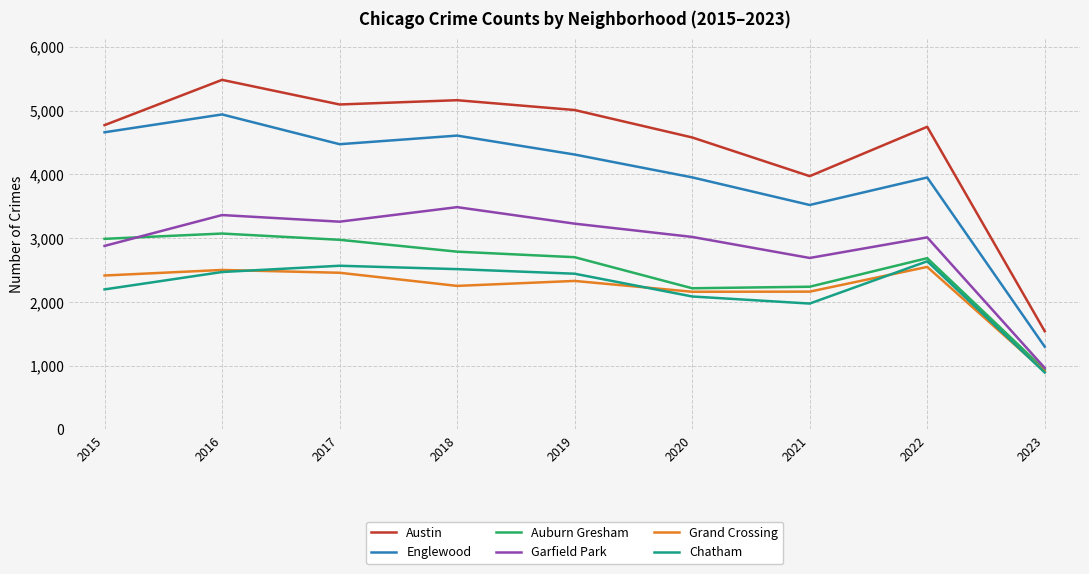

What is the spread (max minus min) of values at 2021?

1998